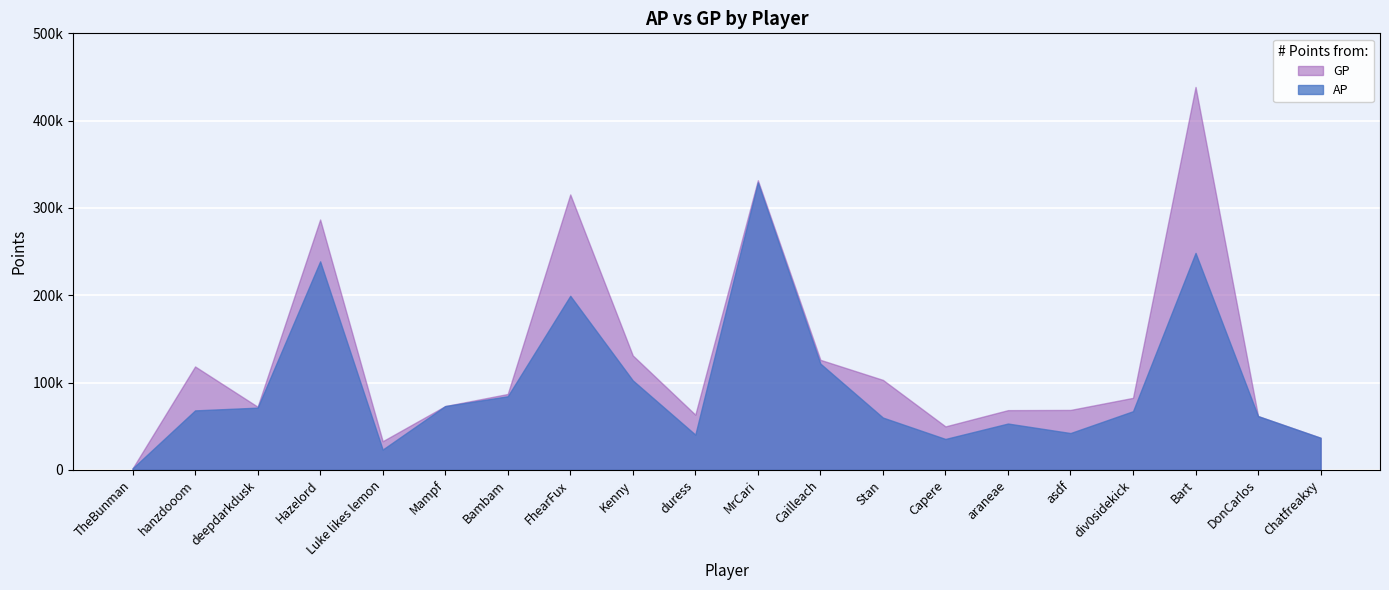

At which label does AP first exceed 68114?

deepdarkdusk